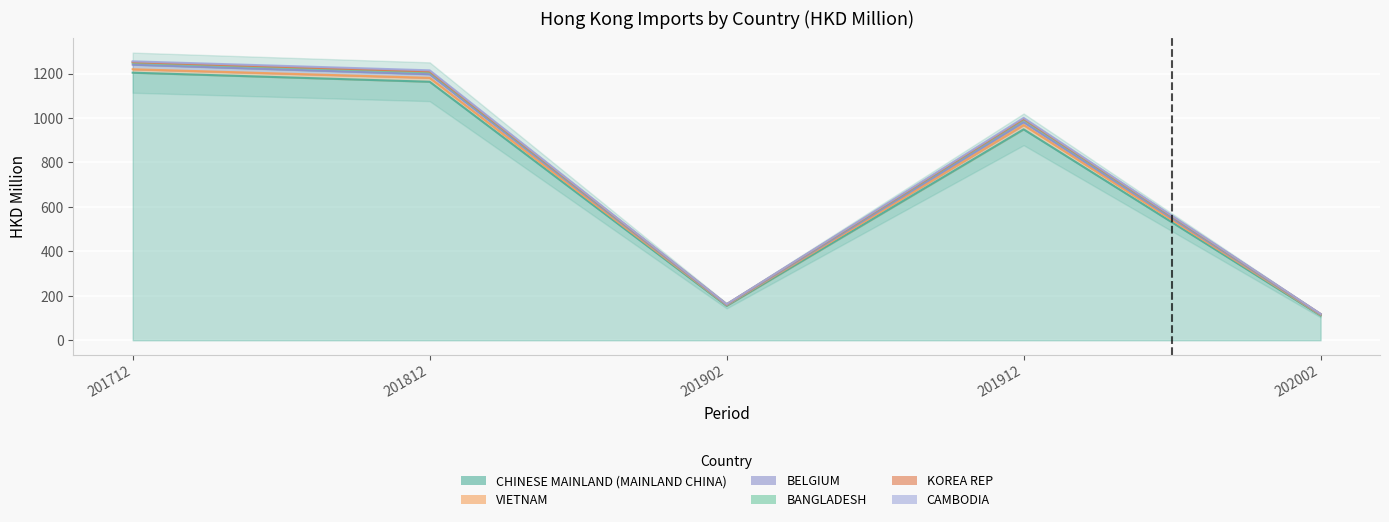

True or false: BELGIUM has a value of 1.5 at 201902.

True